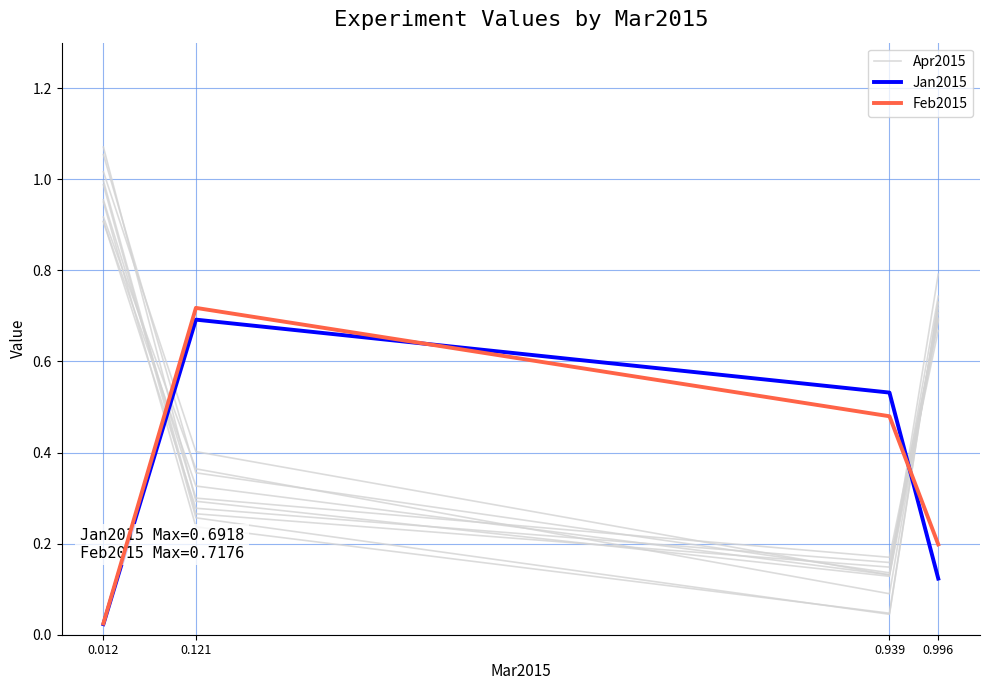

What is the sum of the Apr2015 values at 0.939 and 0.012?

1.2